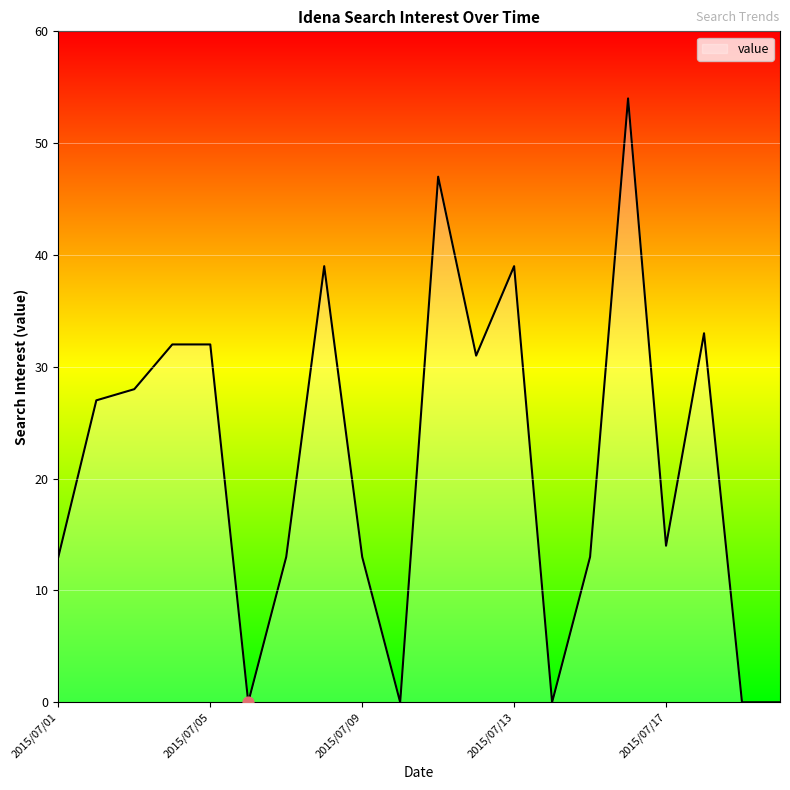

What is the maximum value shown in the chart?

54